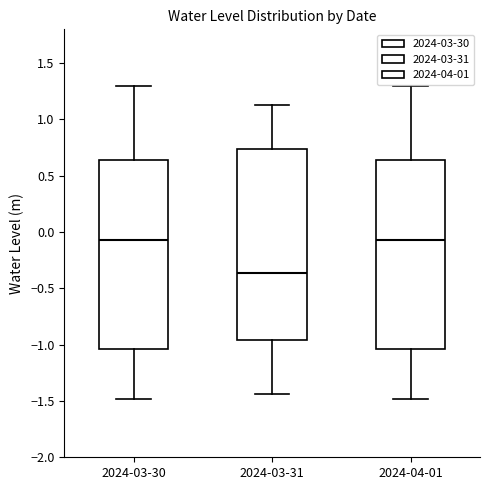

Reading left to right, read every box against the y-axis: the position of its median line, the range the box covers, and the ends of its whiskers. The values are not printed on the chart, so give them approximately, as read against the axis.

2024-03-30: median -0.05, box -1.05 to 0.65, whiskers -1.50 to 1.30
2024-03-31: median -0.35, box -0.95 to 0.75, whiskers -1.45 to 1.10
2024-04-01: median -0.05, box -1.05 to 0.65, whiskers -1.50 to 1.30